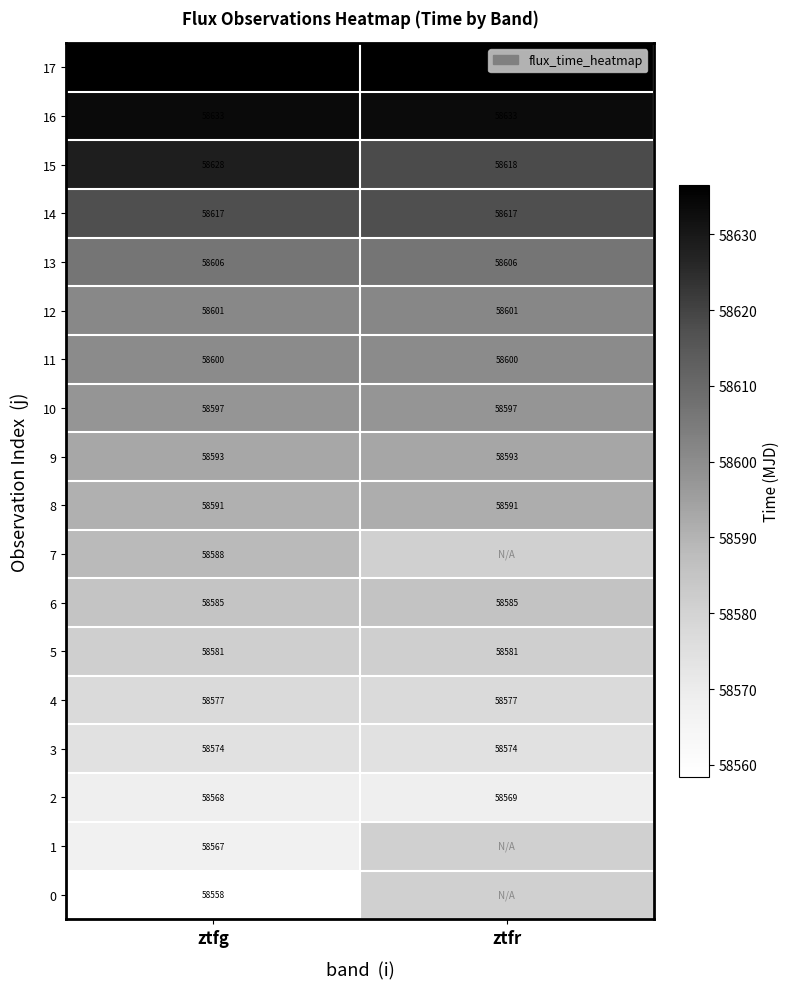

What is the smallest value displayed?

58558.4